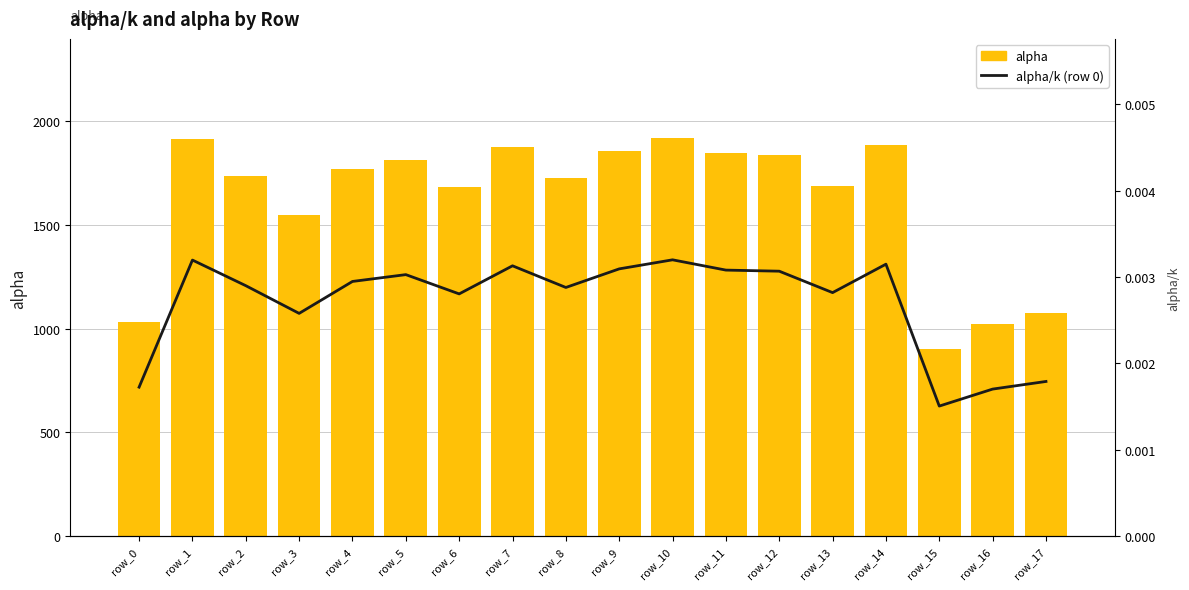

Is the value of alpha/k (row 0) at row_9 greater than the value of alpha at row_7?

No